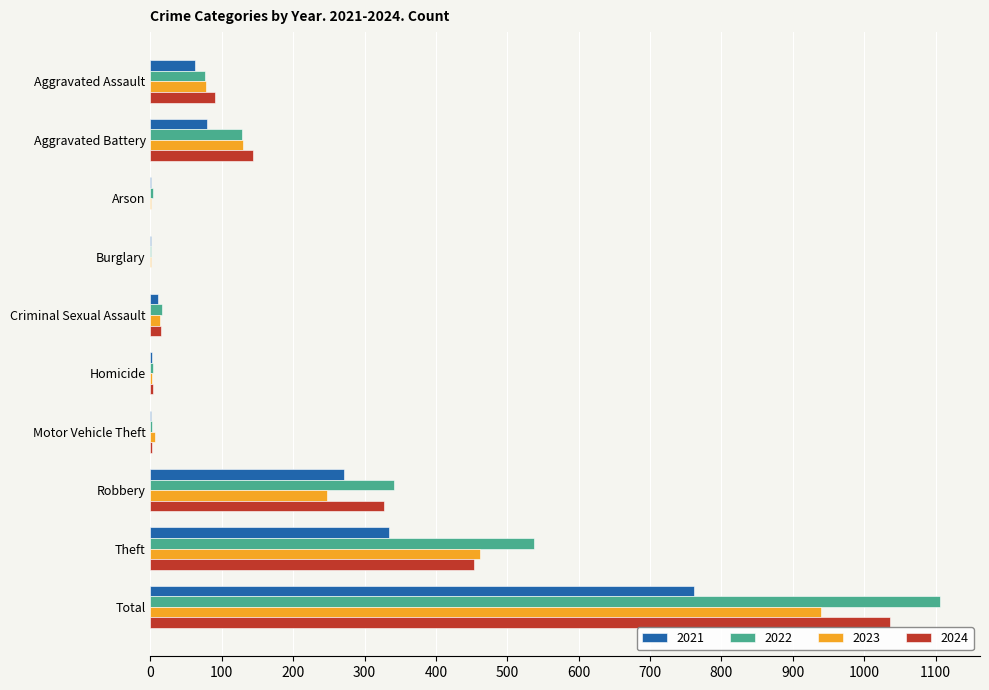

At which label is 2022 closest to 554?

Theft